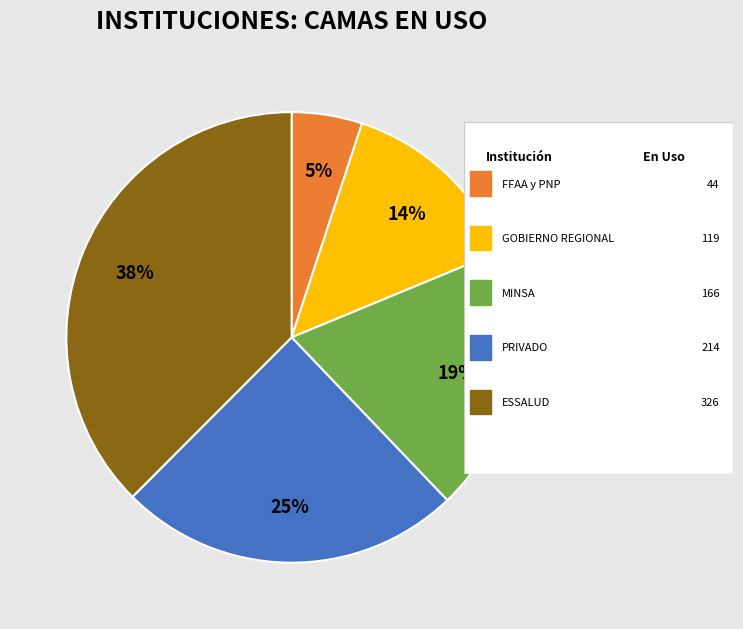

Is there any slice that represents more than half of the pie?

No